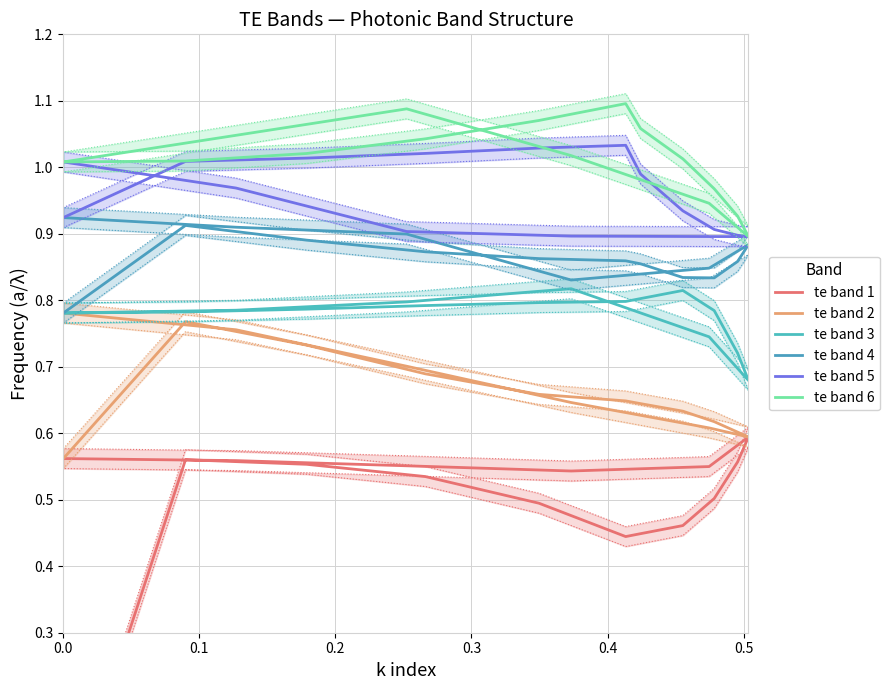

How many positive values does the te band 1 series have?

15